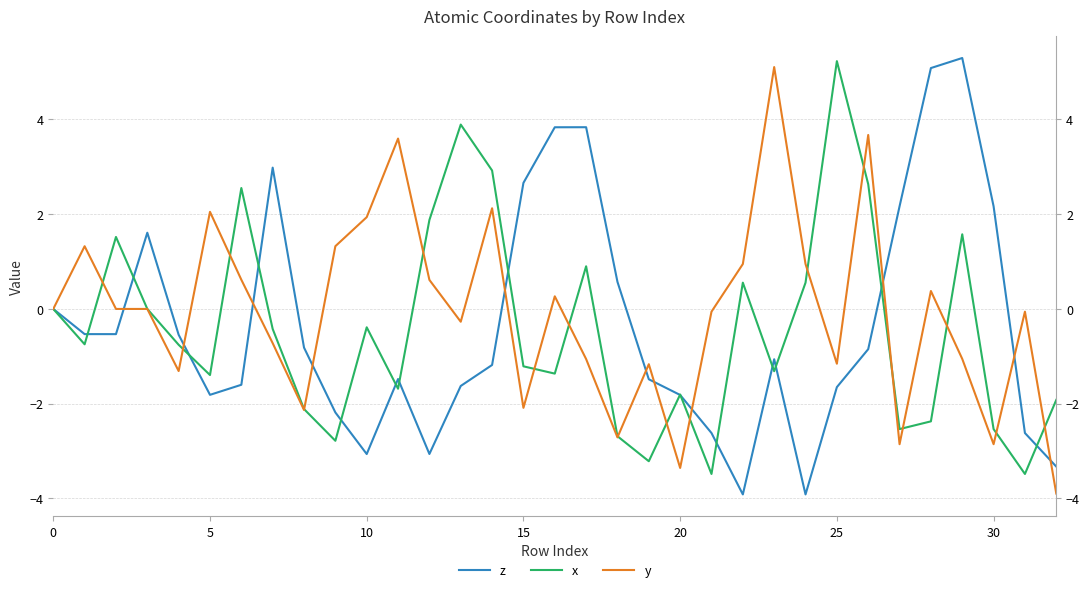

In x, how many points are higher than both neighbors (excluding endpoints)?

9